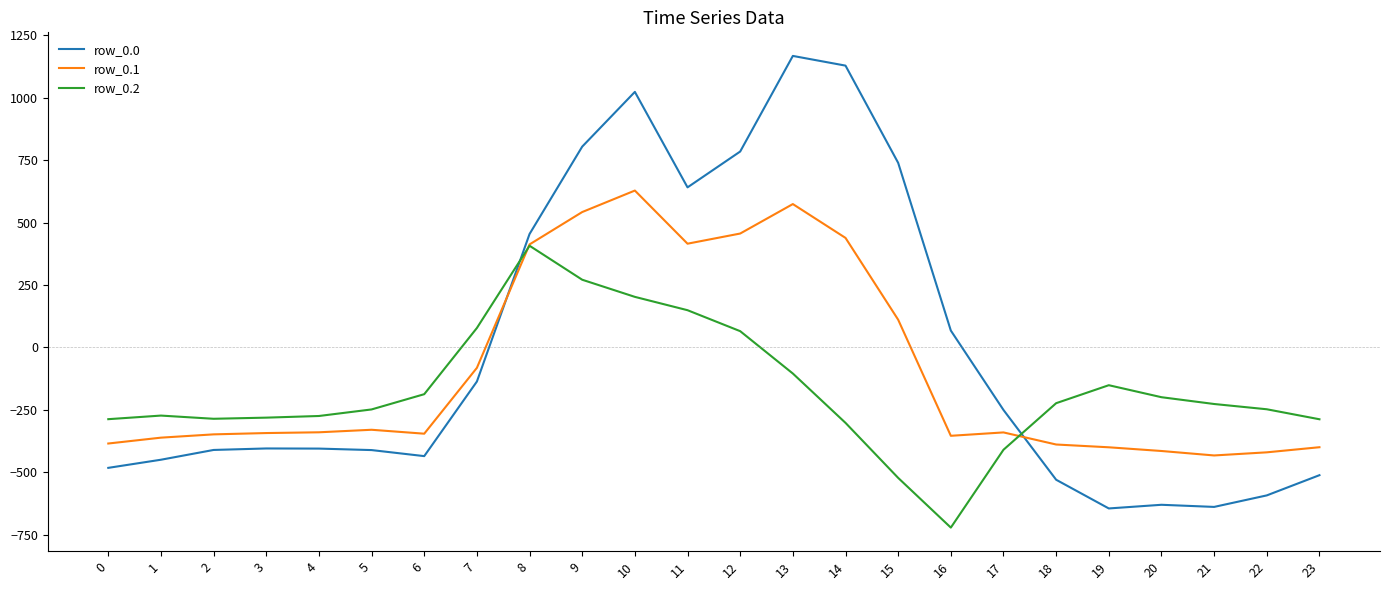

Is it true that row_0.0 equals -718.7 at 3?

False